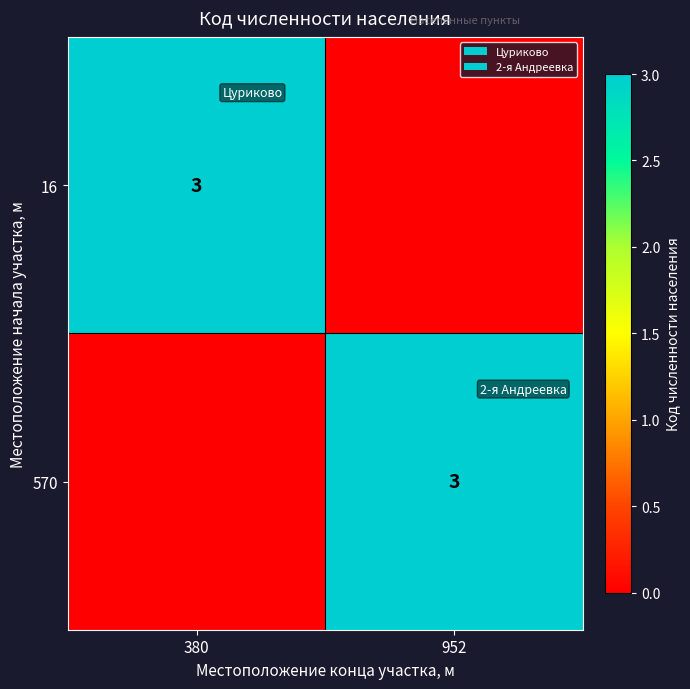

Is it true that 16 equals 3 at 380?

True